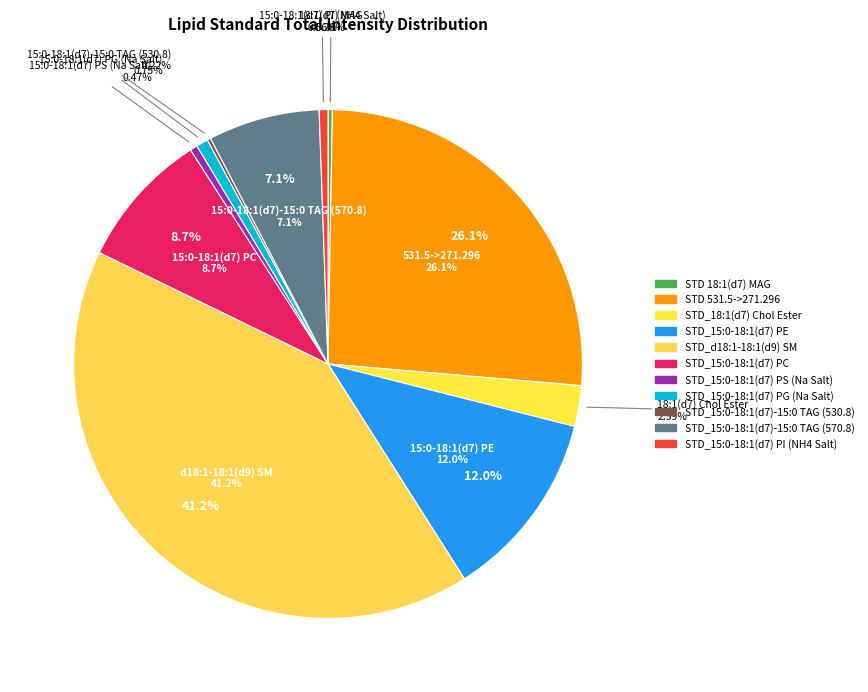

What percentage is NOT represented by STD 18:1(d7) MAG?

99.7%